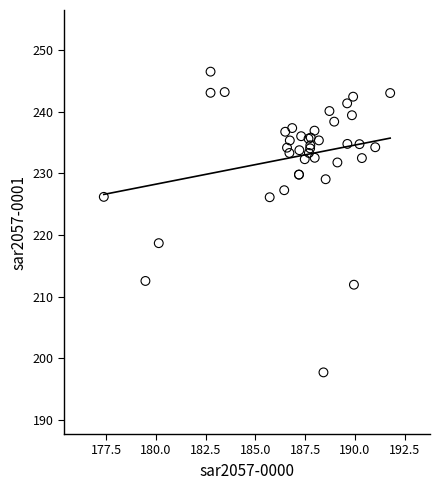

What Y value in the scatter plot is closest to 222?

218.7